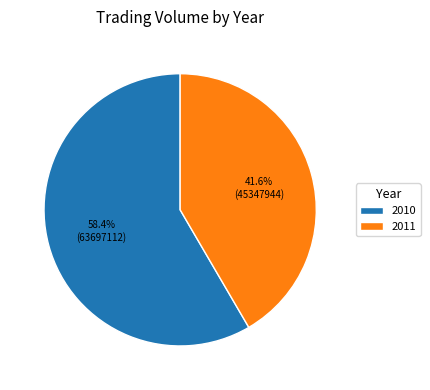

Is there a majority slice in this chart?

Yes